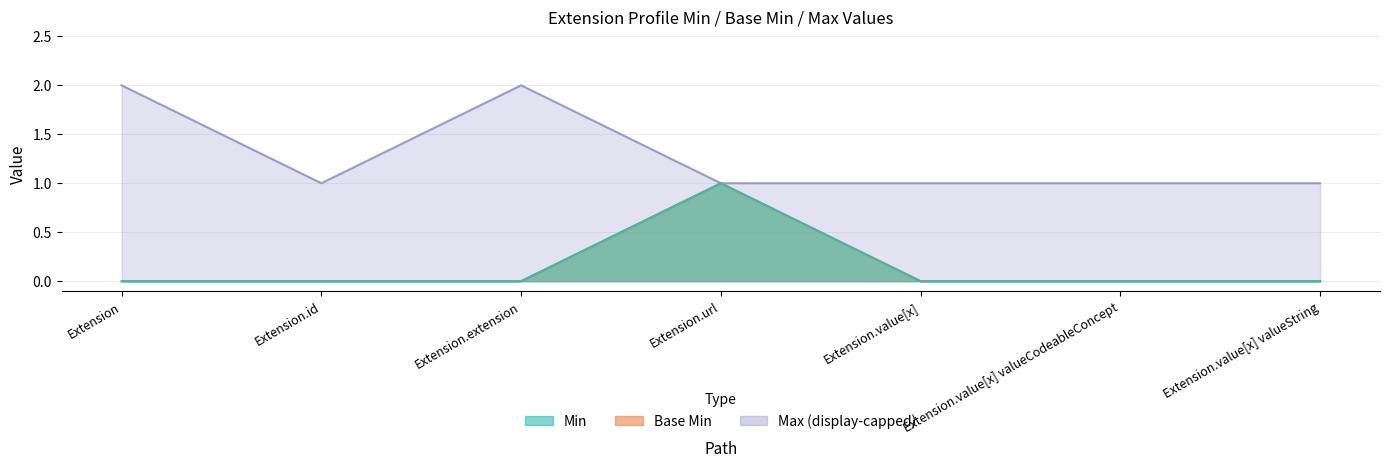

Reading left to right, list all the values displayed in this chart.

Min: Extension=0	Extension.id=0	Extension.extension=0	Extension.url=1	Extension.value[x]=0	Extension.value[x] valueCodeableConcept=0	Extension.value[x] valueString=0
Base Min: Extension=0	Extension.id=0	Extension.extension=0	Extension.url=1	Extension.value[x]=0	Extension.value[x] valueCodeableConcept=0	Extension.value[x] valueString=0
Max_numeric: Extension=2	Extension.id=1	Extension.extension=2	Extension.url=1	Extension.value[x]=1	Extension.value[x] valueCodeableConcept=1	Extension.value[x] valueString=1